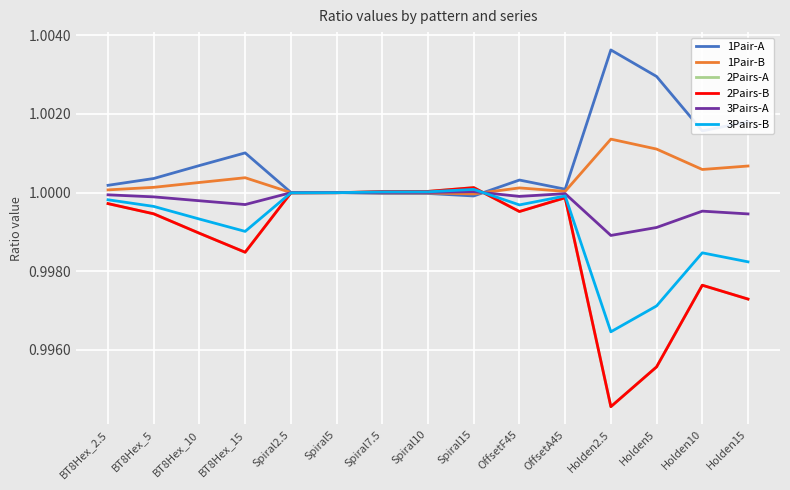

What is the label of the 9th point from the left?

Spiral15